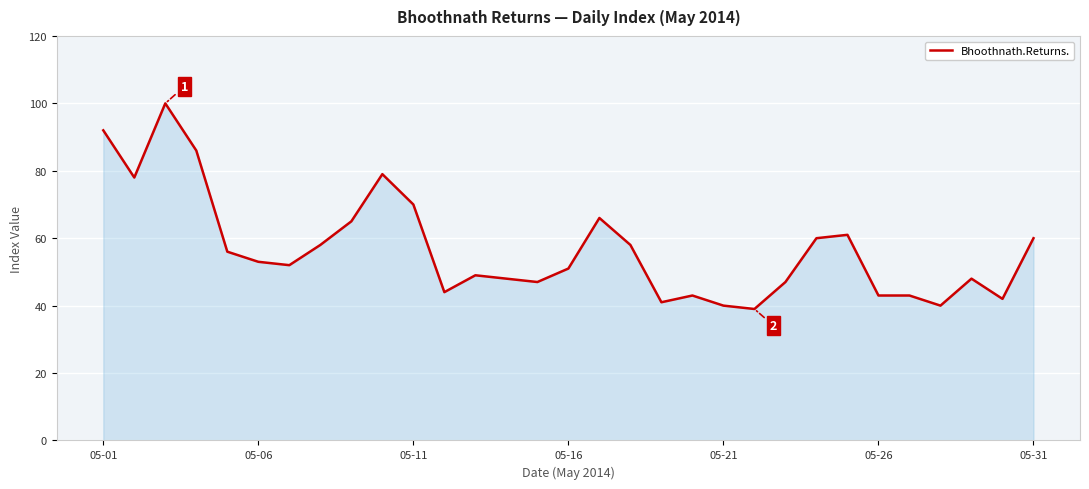

What is the minimum value shown in the chart?

39